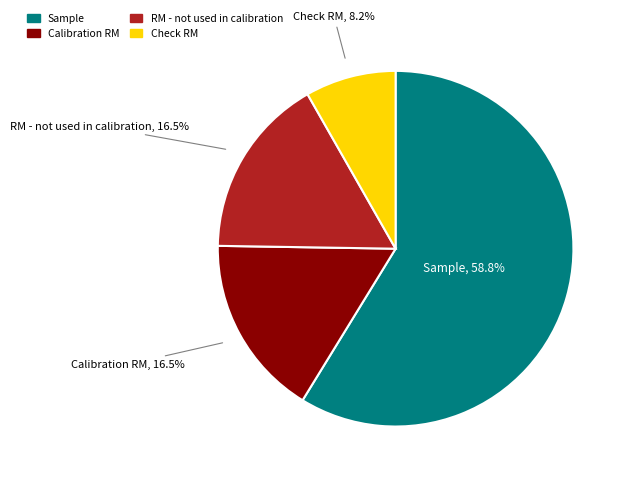

True or false: Check RM accounts for 1% of the total.

False